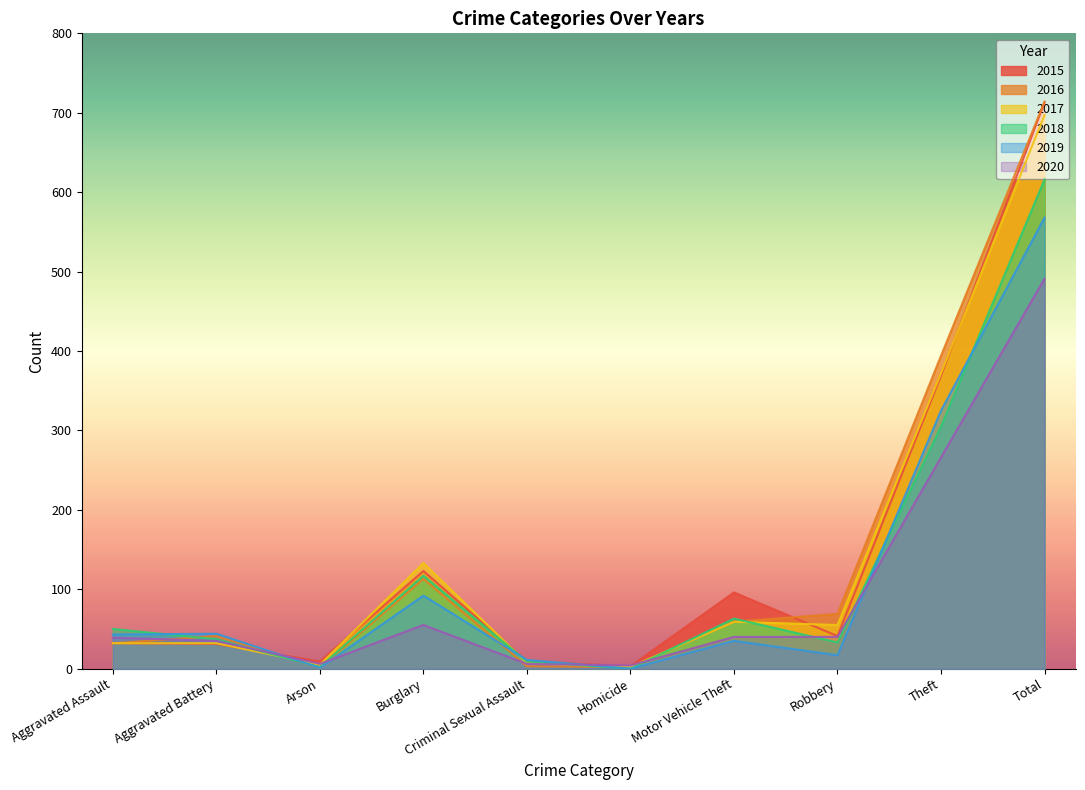

How many interior local peaks does the 2017 series have?

2